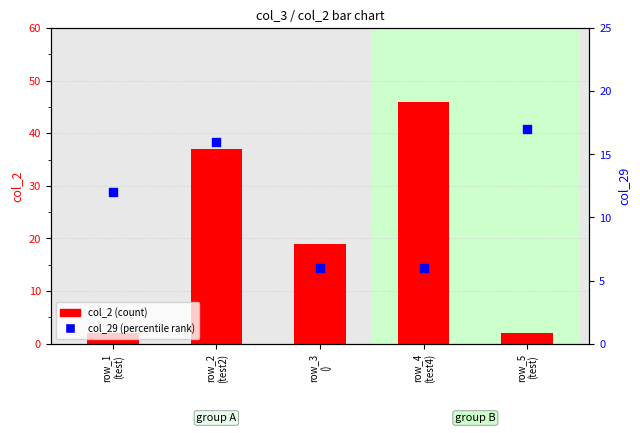

At which category is the sum across all series the highest?

row_2
(test2)